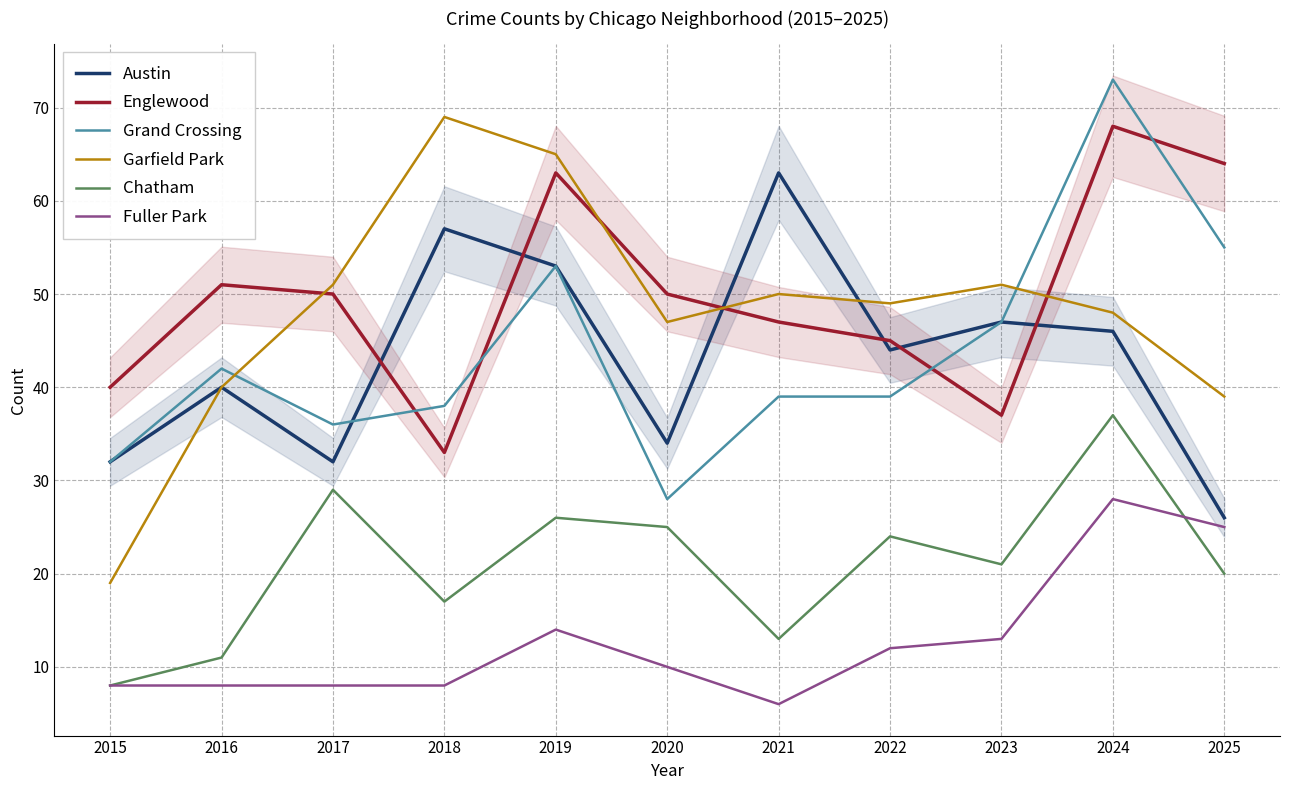

Reading left to right, extract all data points from this chart.

Austin: 2015=32	2016=40	2017=32	2018=57	2019=53	2020=34	2021=63	2022=44	2023=47	2024=46	2025=26
Englewood: 2015=40	2016=51	2017=50	2018=33	2019=63	2020=50	2021=47	2022=45	2023=37	2024=68	2025=64
Grand Crossing: 2015=32	2016=42	2017=36	2018=38	2019=53	2020=28	2021=39	2022=39	2023=47	2024=73	2025=55
Garfield Park: 2015=19	2016=40	2017=51	2018=69	2019=65	2020=47	2021=50	2022=49	2023=51	2024=48	2025=39
Chatham: 2015=8	2016=11	2017=29	2018=17	2019=26	2020=25	2021=13	2022=24	2023=21	2024=37	2025=20
Fuller Park: 2015=8	2016=8	2017=8	2018=8	2019=14	2020=10	2021=6	2022=12	2023=13	2024=28	2025=25